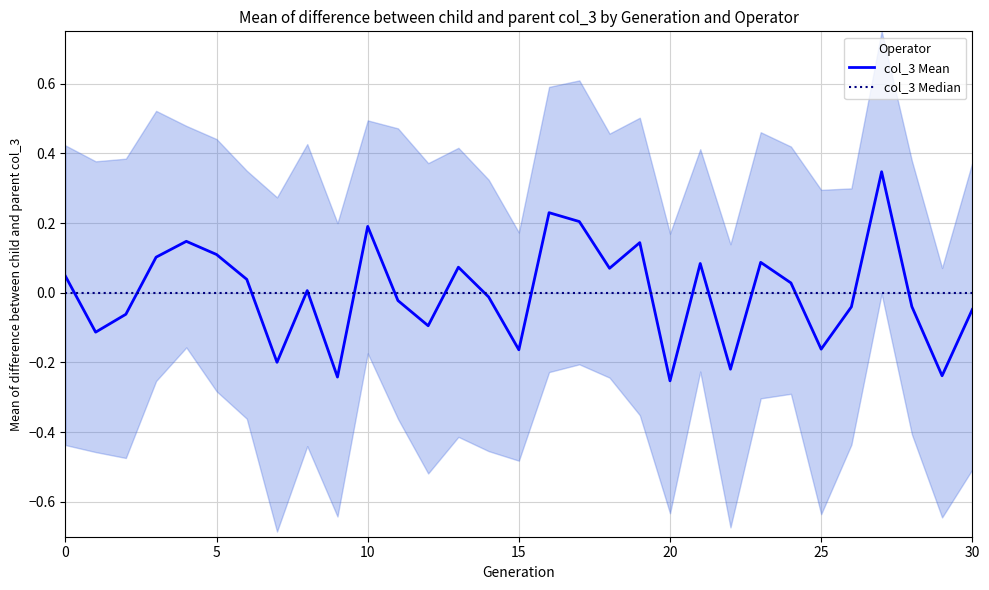

At how many categories does at least one series exceed 0?

16